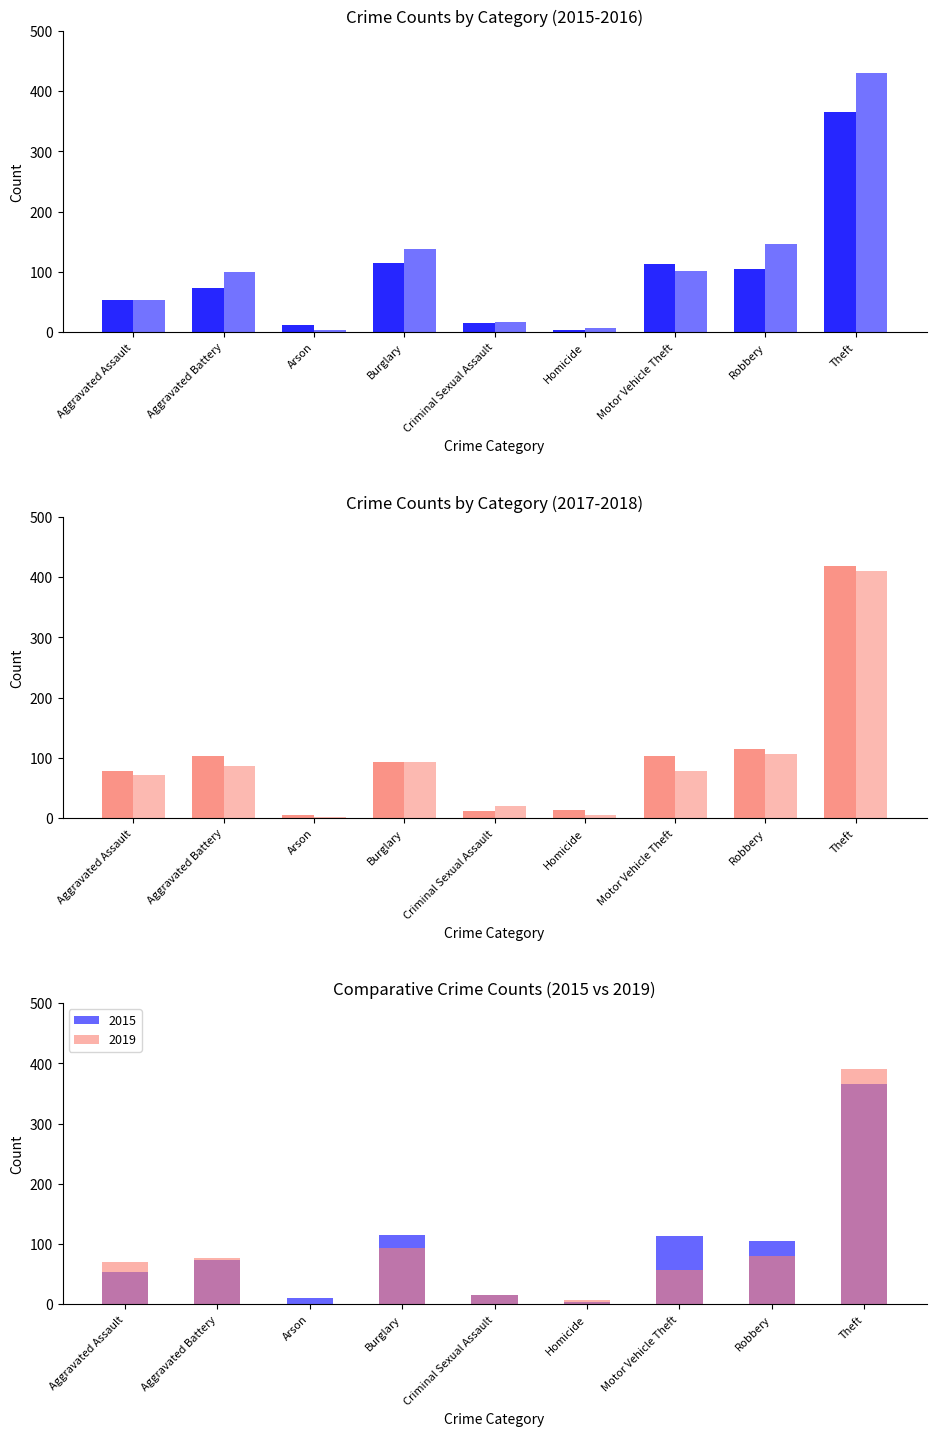

How many groups of bars are there?

9